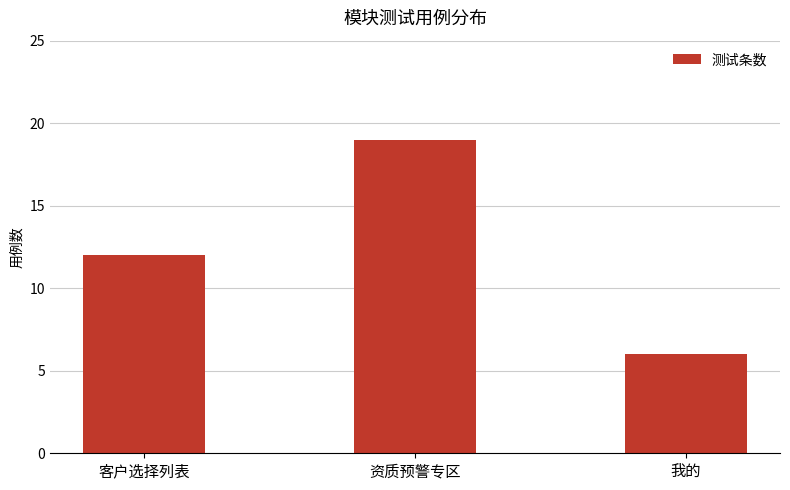

Are the bars horizontal?

No